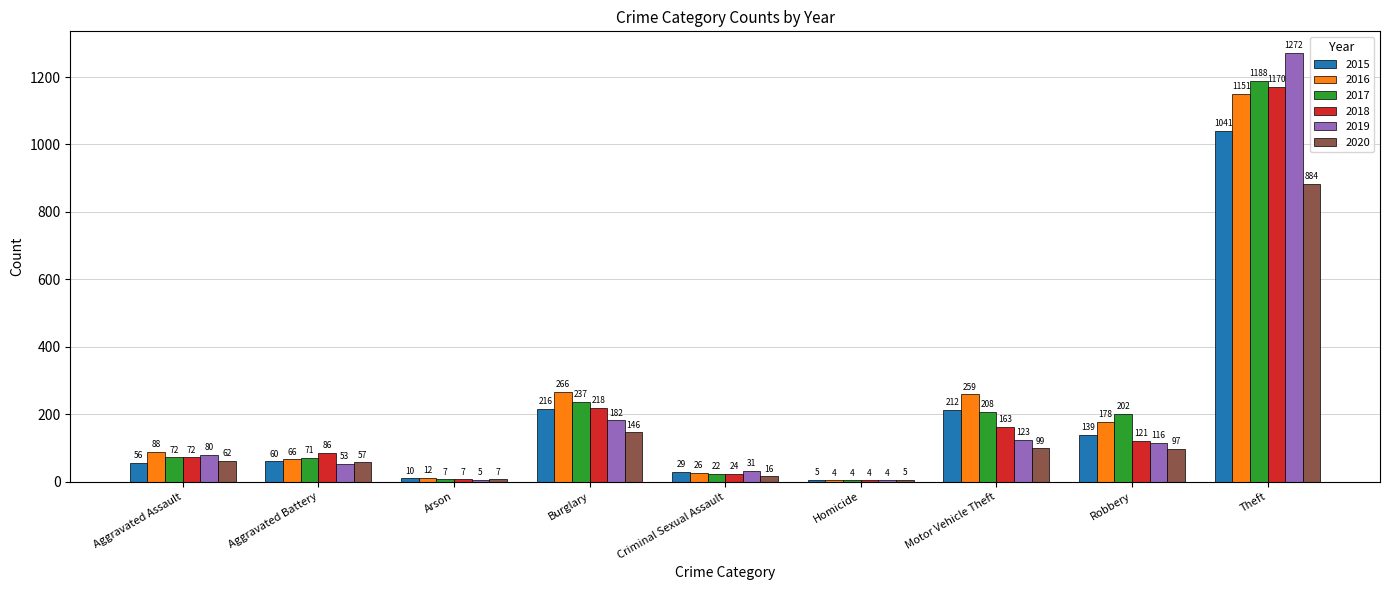

What is the total value across all series at Burglary?

1265